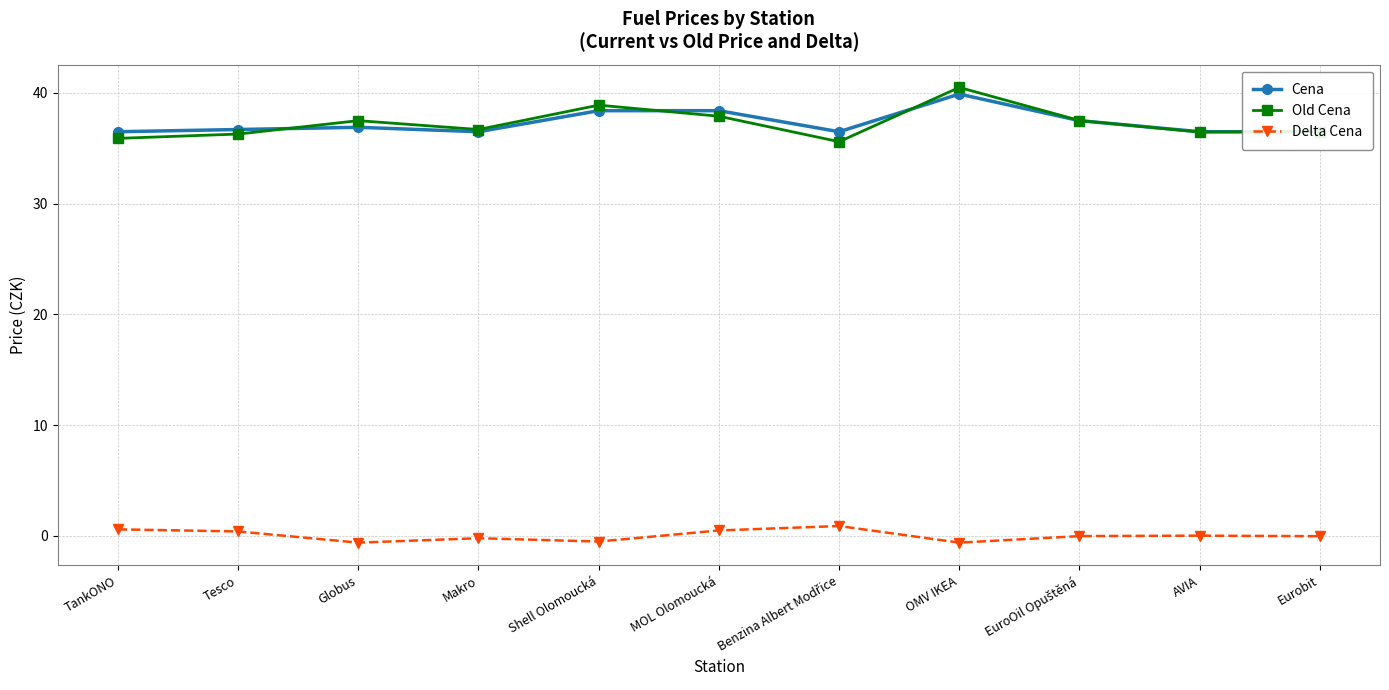

What is the approximate value of Cena at Globus?

36.9